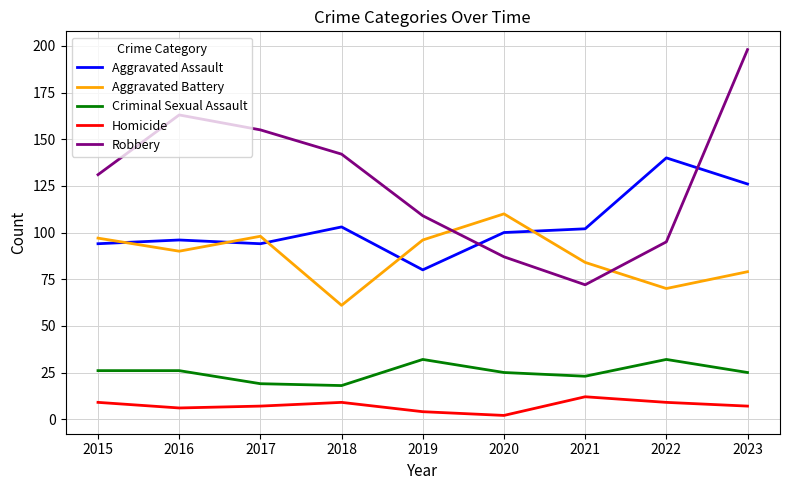

How many times do Robbery and Aggravated Assault cross each other?

2